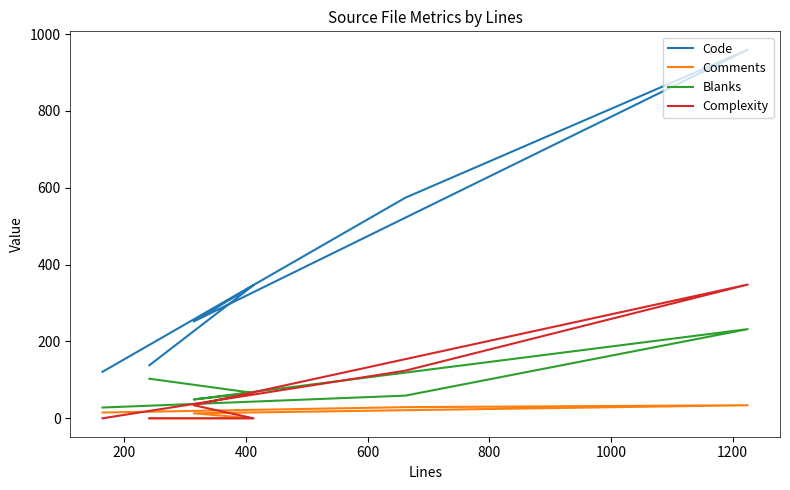

Is it true that Blanks equals 78 at 600?

False